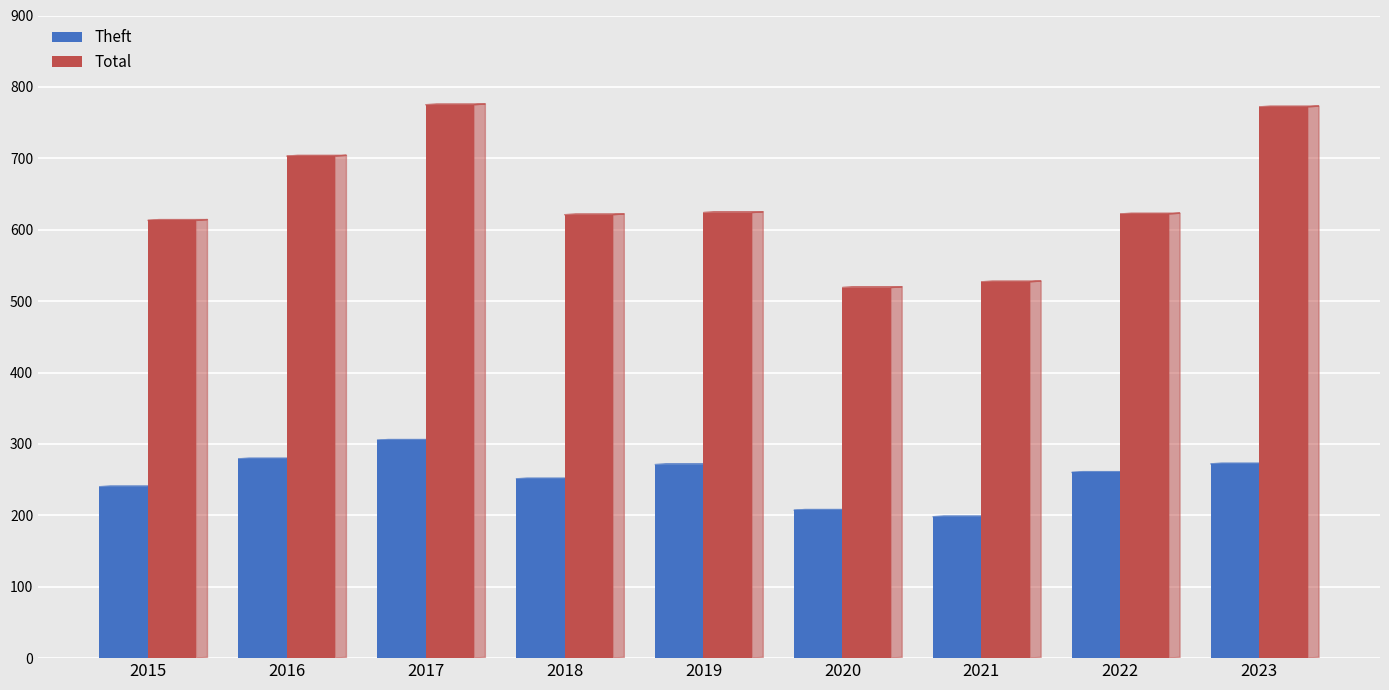

Is it true that Total equals 527 at 2021?

True